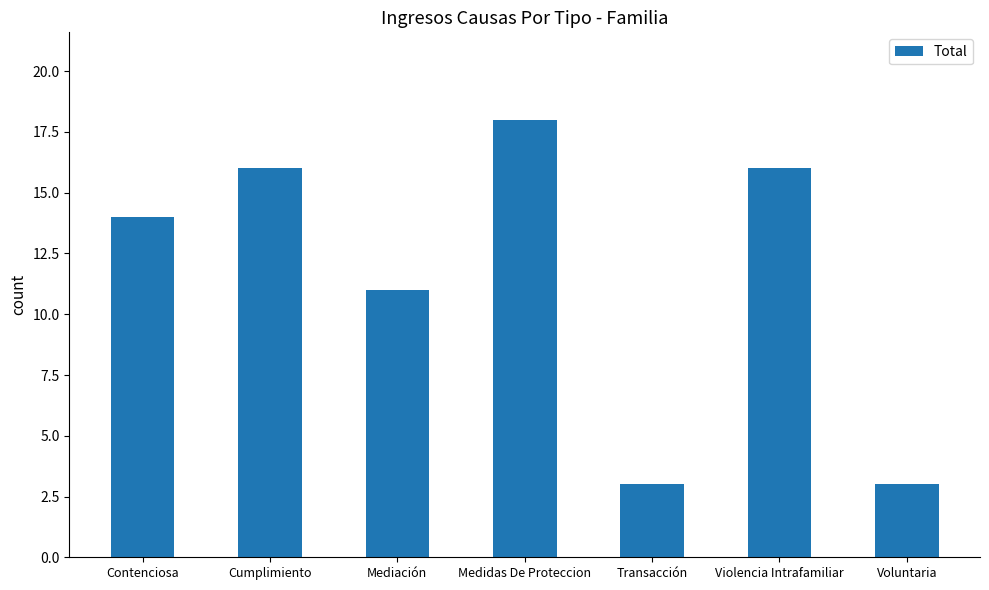

What is the change in value from Medidas De Proteccion to Transacción?

-15